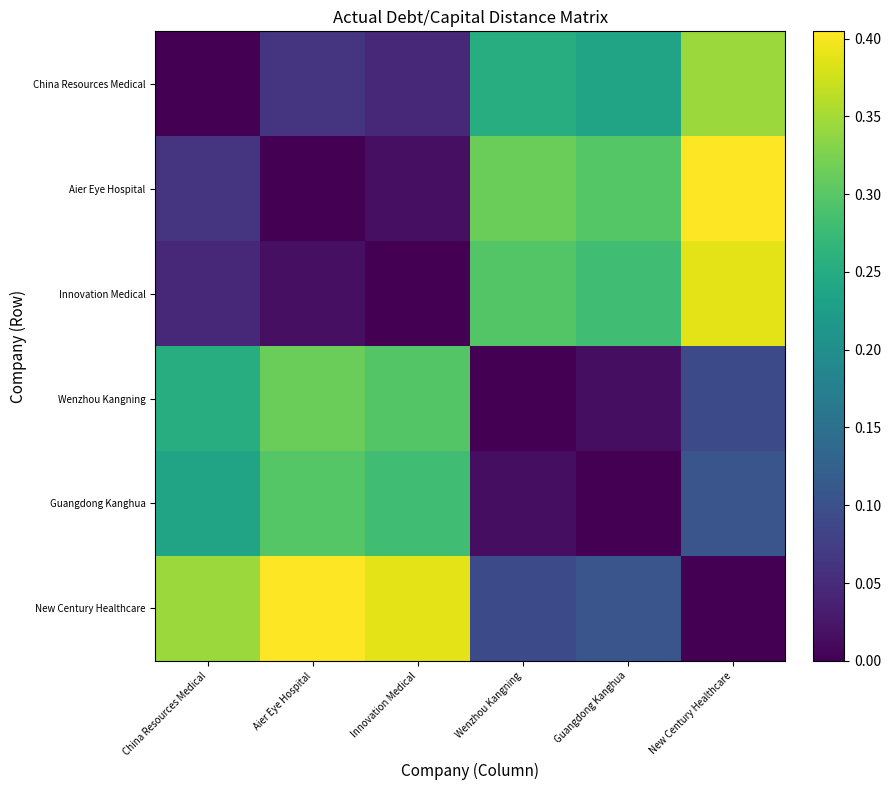

Which has a higher value, New Century Healthcare or China Resources Medical?

New Century Healthcare